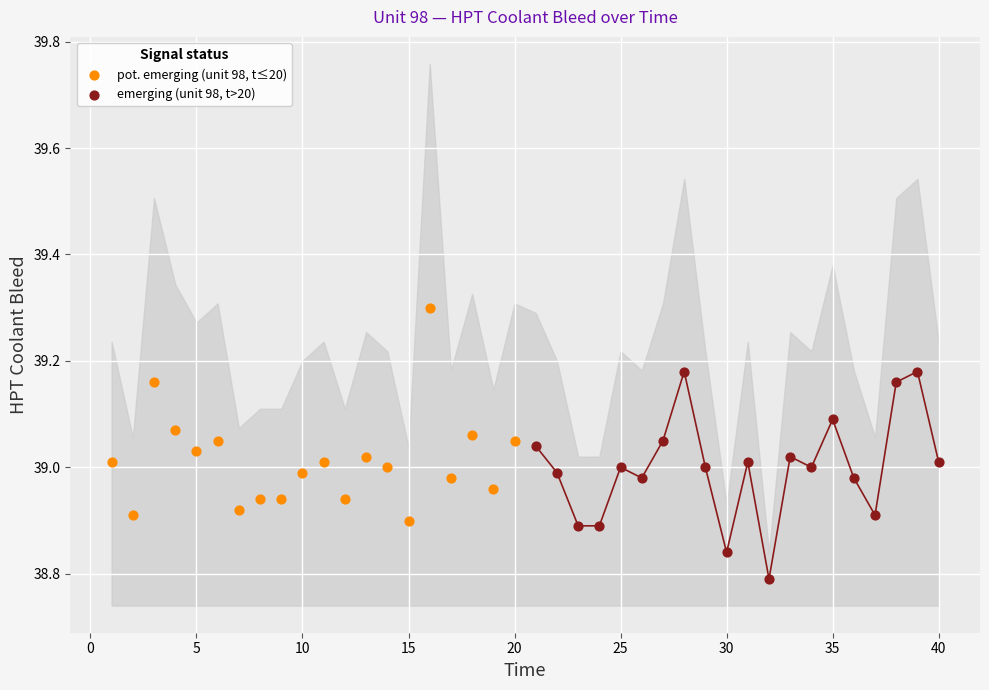

Which series contains the lowest Y value?

emerging (unit 98, t>20)